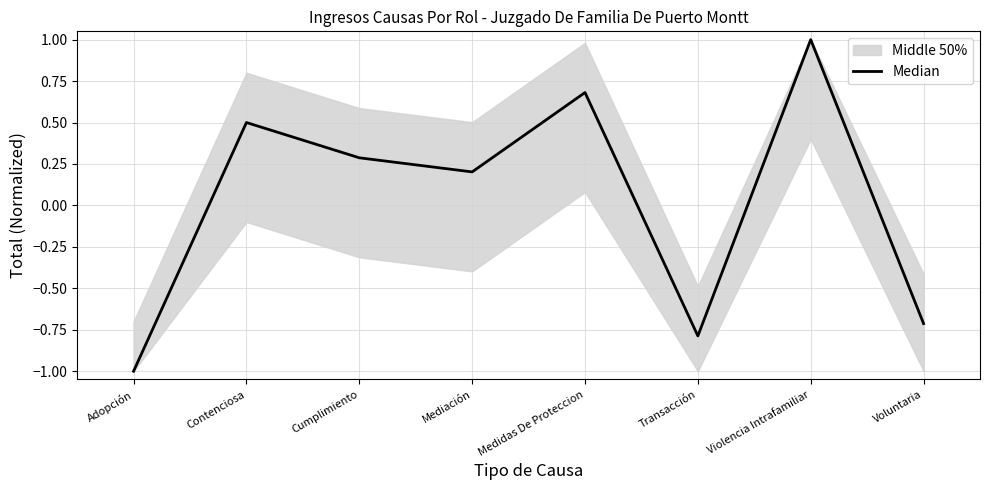

What is the sum of the values at Voluntaria and Violencia Intrafamiliar?

0.3